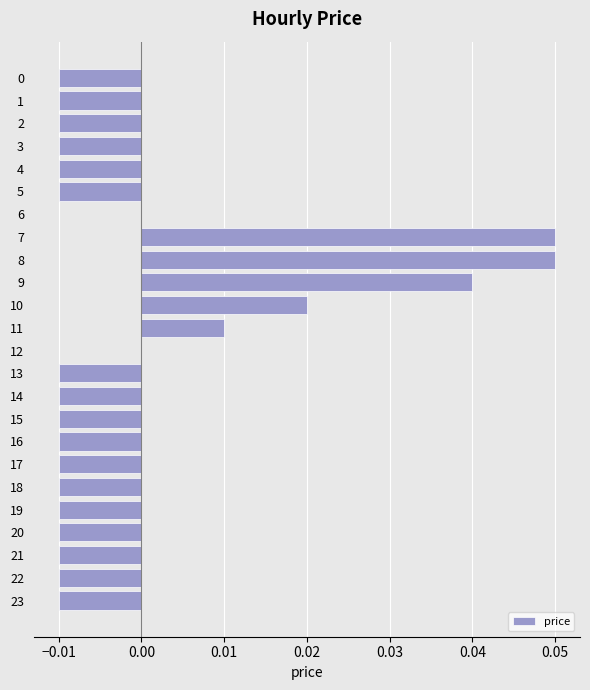

Between 2 and 11, which is larger?

11